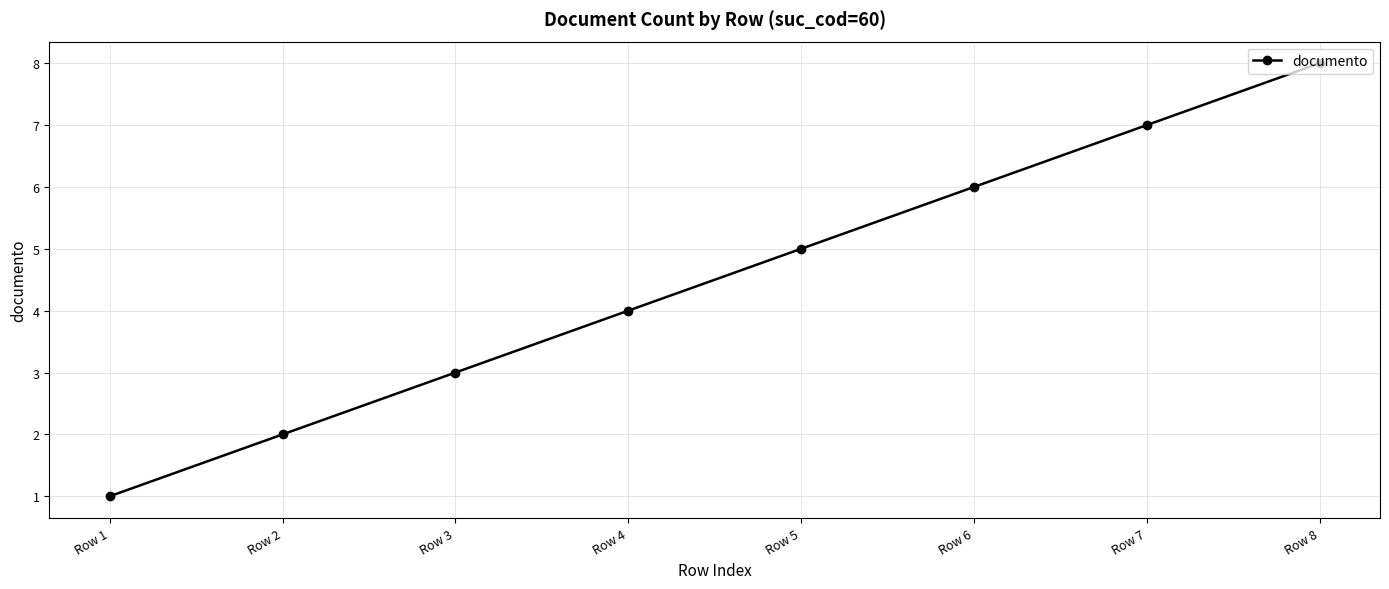

The value at Row 3 is 3. True or false?

True